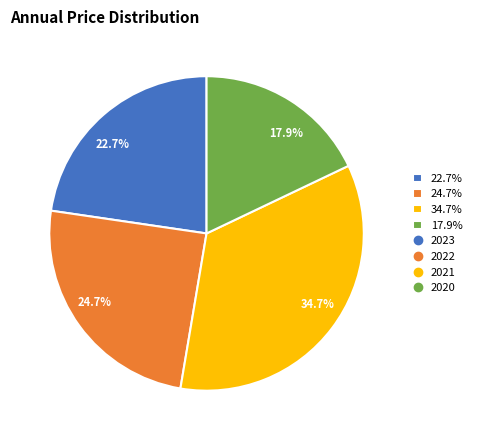

Which category has the smallest portion of the pie?

17.9%